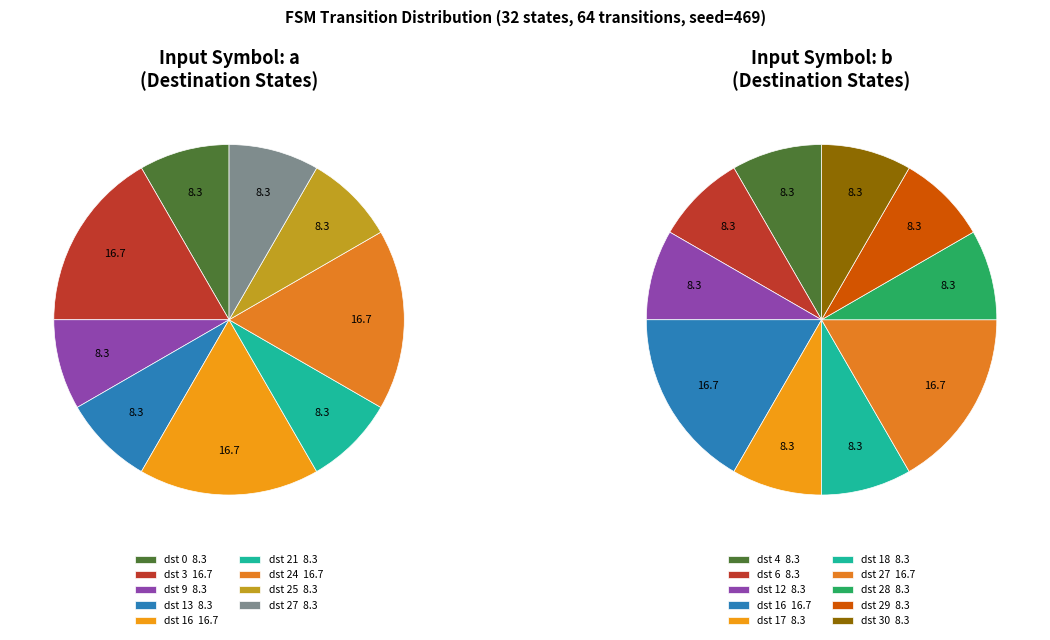

What is the smallest slice in the pie chart?

state 4